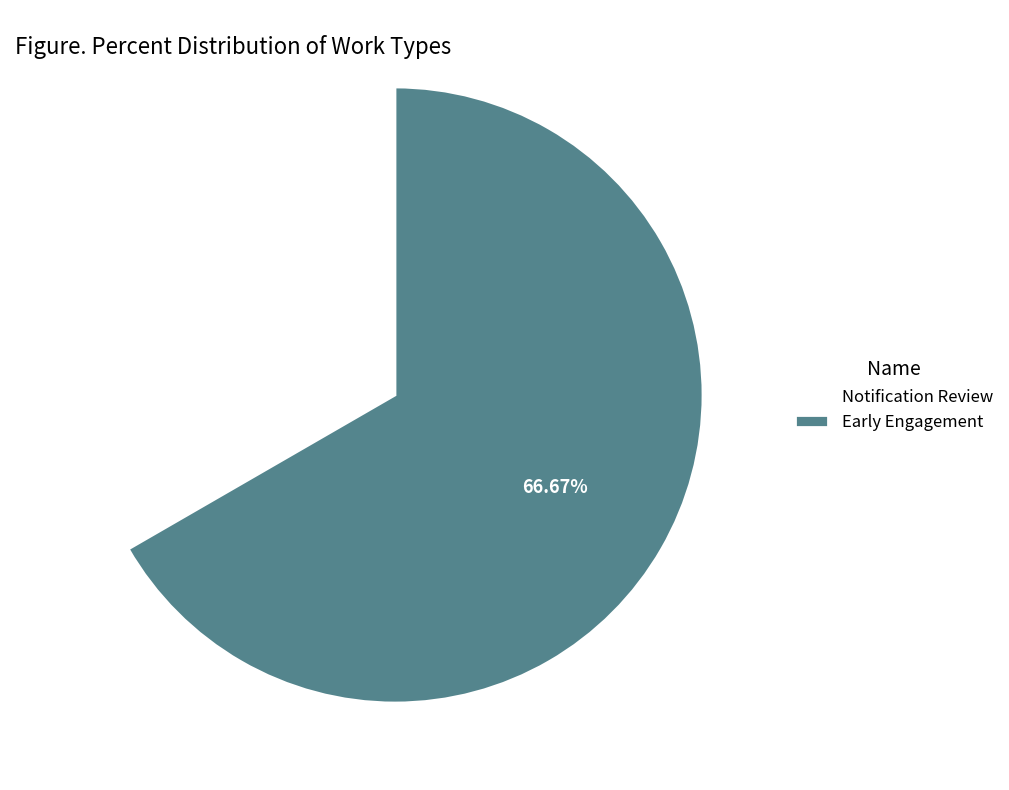

Do Early Engagement and Notification Review together represent more than half of the pie?

Yes